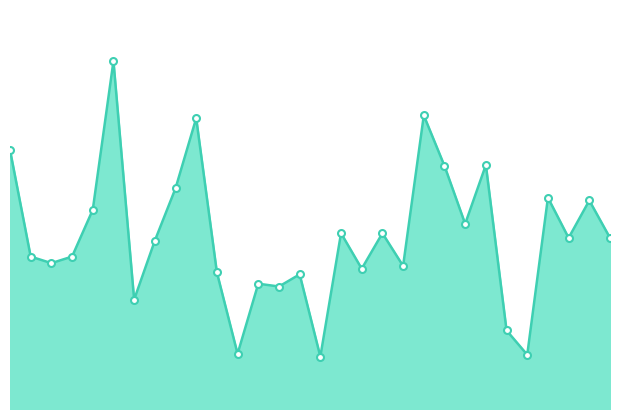

Does the chart display data point markers on the line(s)?

No